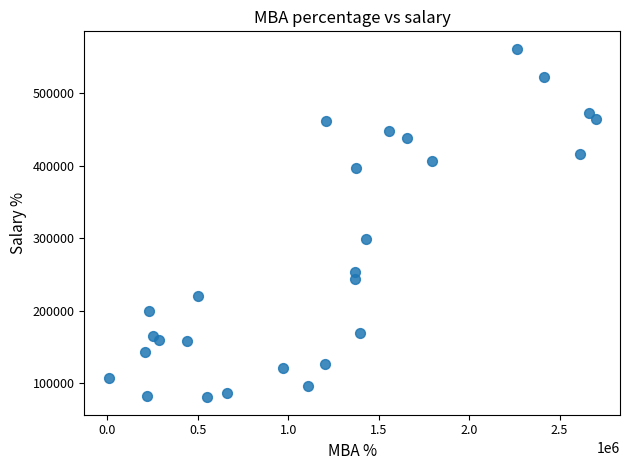

What Y value in the scatter plot is closest to 320750?

298800